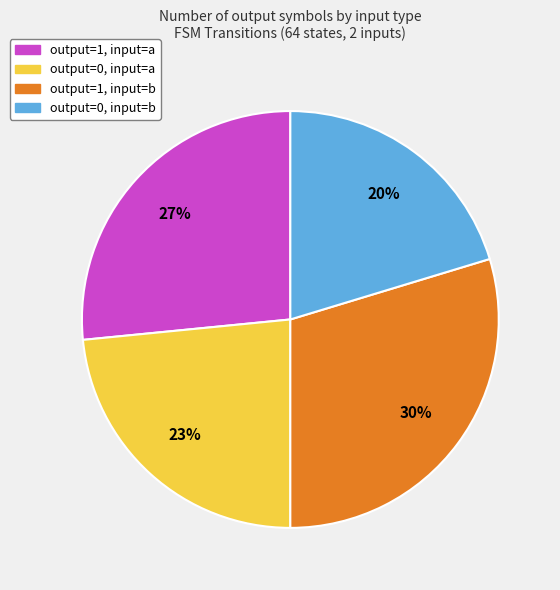

To the nearest percent, what is the average slice percentage?

25%